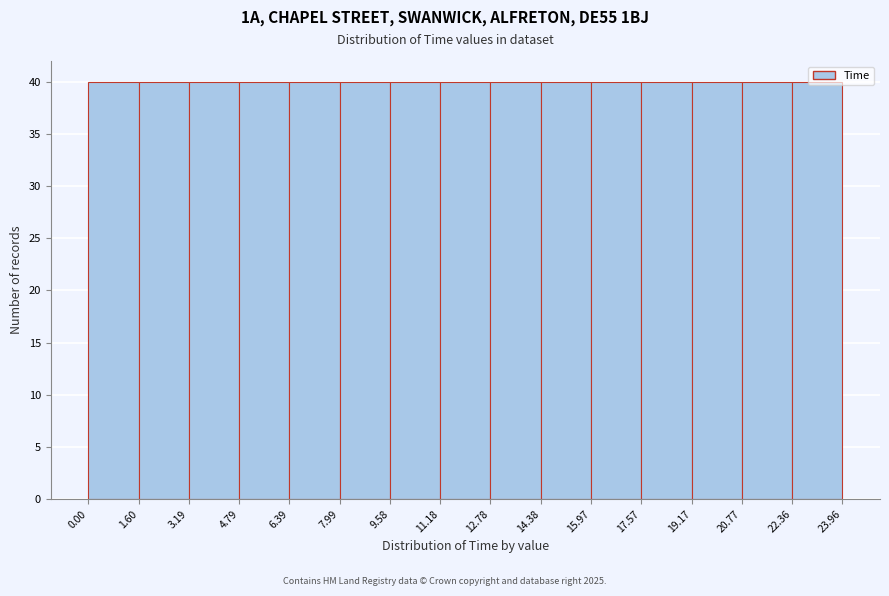

Reading left to right, transcribe this chart: for each bar, give the range it covers on the x-axis and its height. The values are not printed on the chart, so give them approximately, as read against the axis.

0.00 to 1.60: 40
1.60 to 3.19: 40
3.19 to 4.79: 40
4.79 to 6.39: 40
6.39 to 7.99: 40
7.99 to 9.58: 40
9.58 to 11.18: 40
11.18 to 12.78: 40
12.78 to 14.38: 40
14.38 to 15.97: 40
15.97 to 17.57: 40
17.57 to 19.17: 40
19.17 to 20.77: 40
20.77 to 22.36: 40
22.36 to 23.96: 40